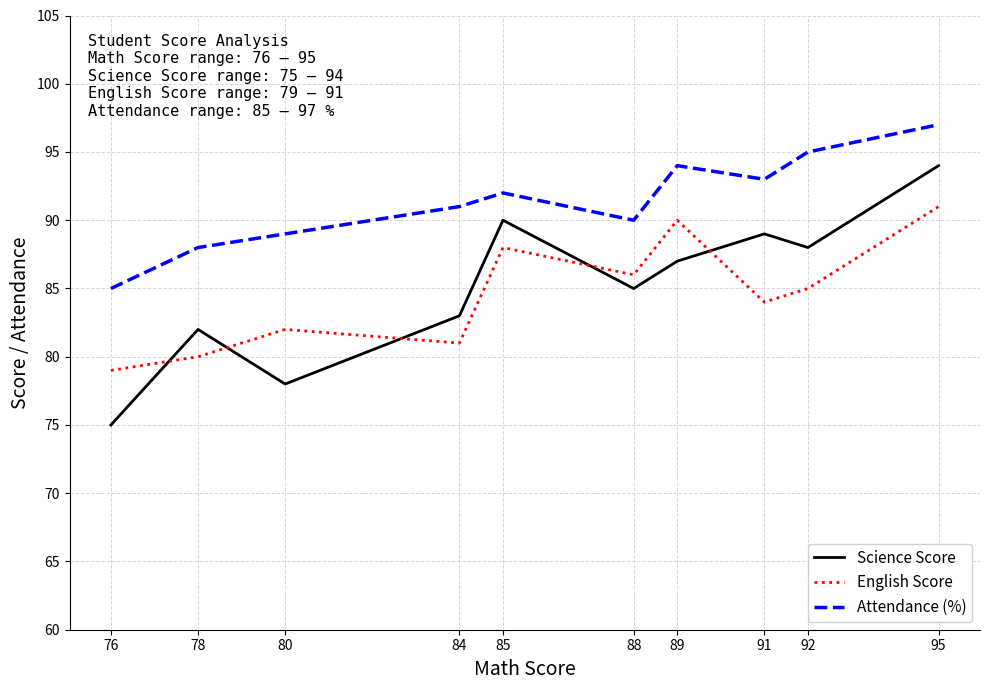

What is the difference between the Science Score values at 78 and 84?

1